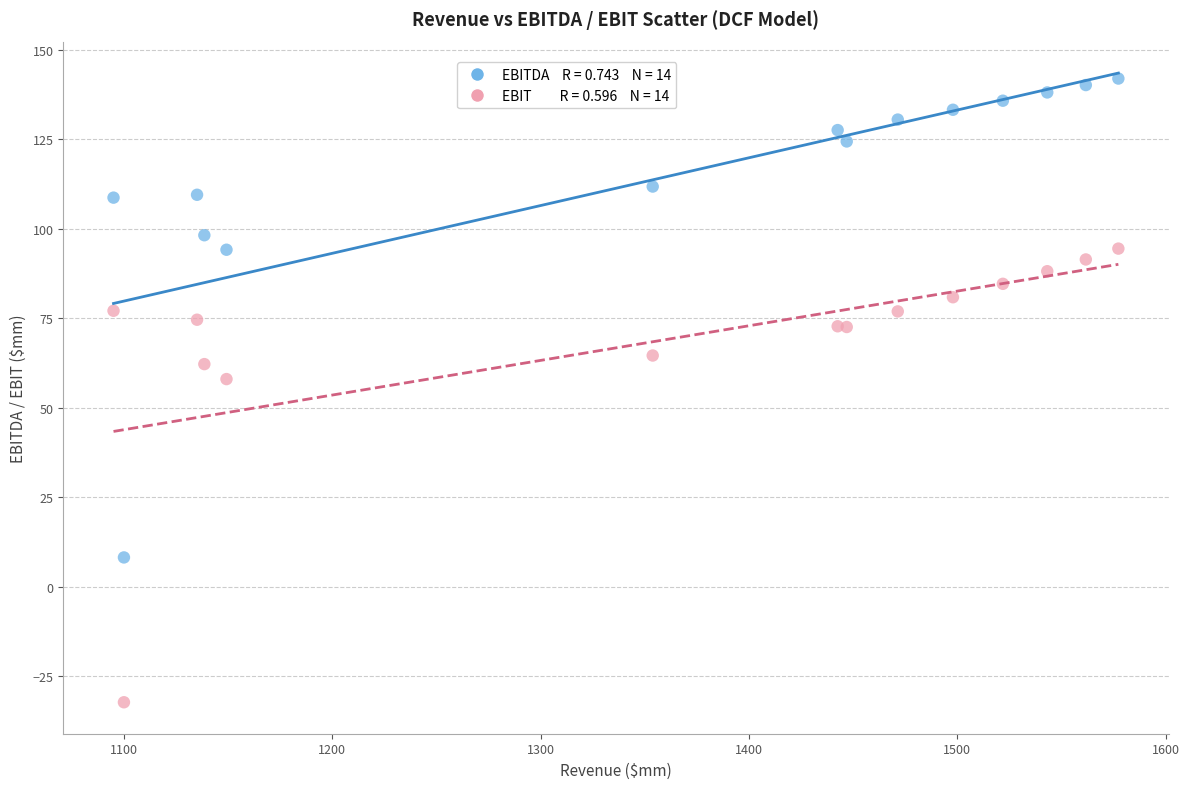

Across all series, what Y value is closest to 54?

58.0